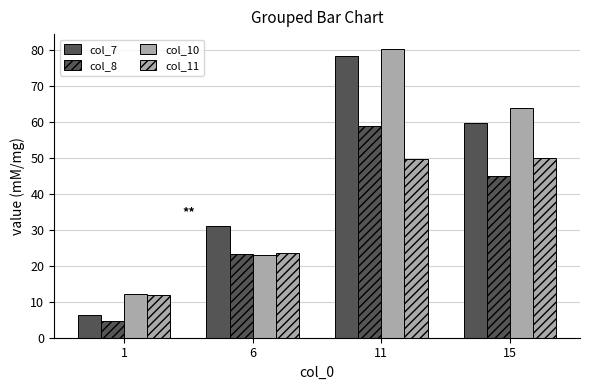

The col_11 series shows 49.9 at 15. True or false?

True